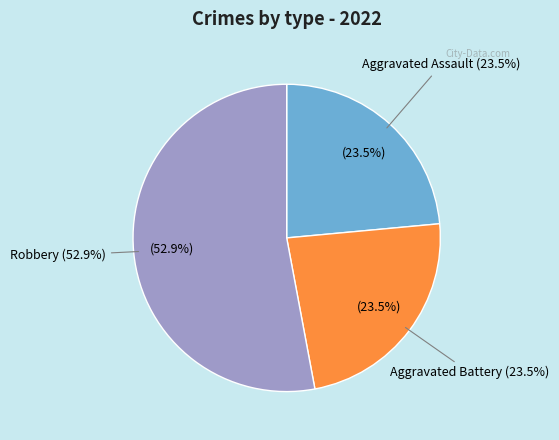

Is Criminal Sexual Assault the majority of the pie?

No